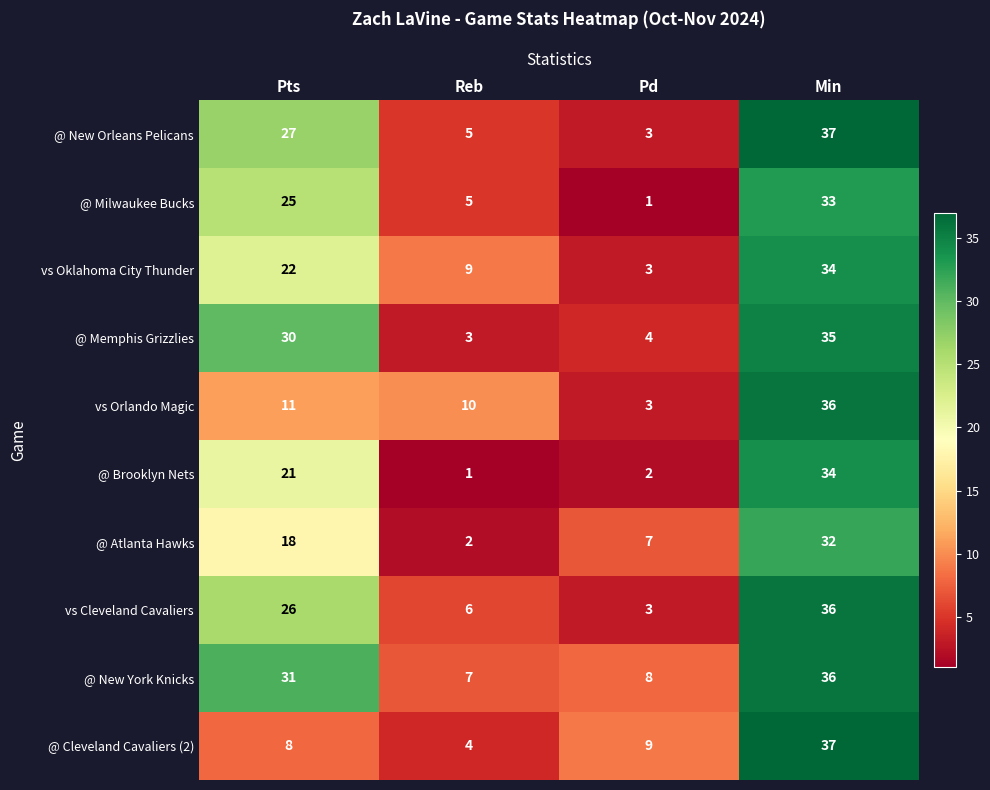

What is the average value of the vs Orlando Magic series?

15